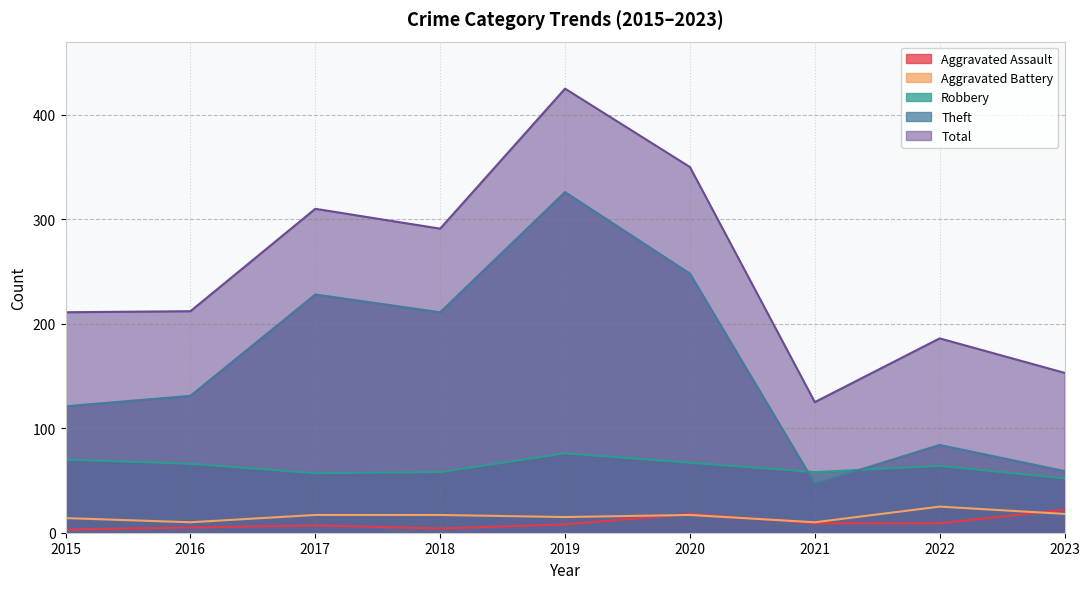

True or false: Robbery and Total cross at least once.

False